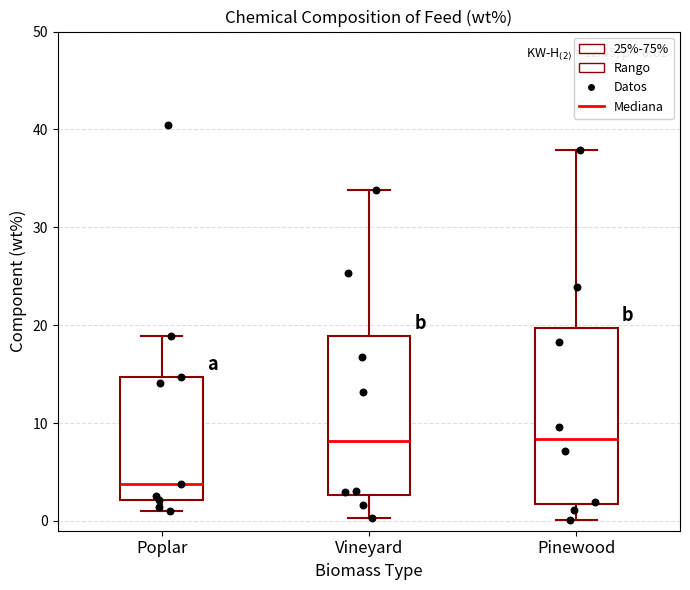

Which box is the tallest, from its lower edge to its upper edge?

Pinewood